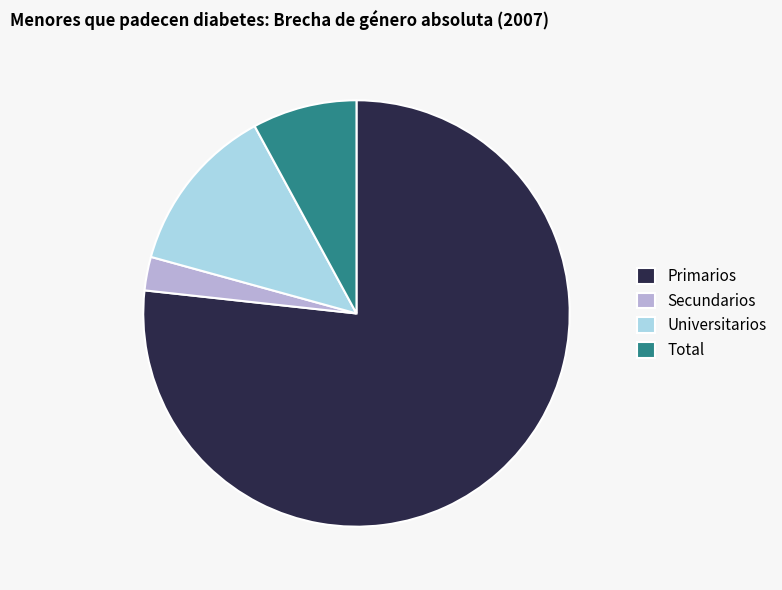

Does Universitarios represent more than half of the total?

No